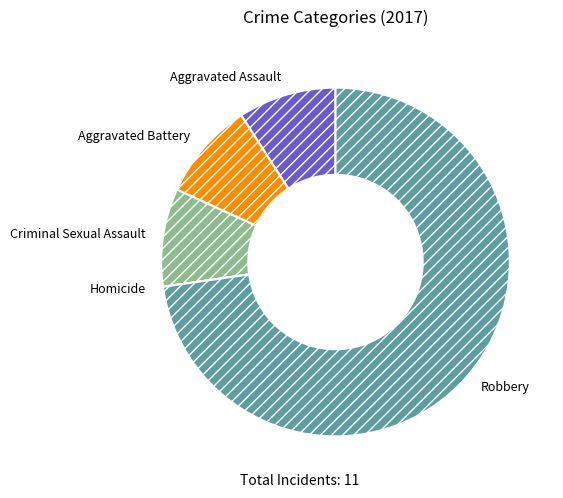

Combined, do Aggravated Battery and Criminal Sexual Assault account for over 50%?

No